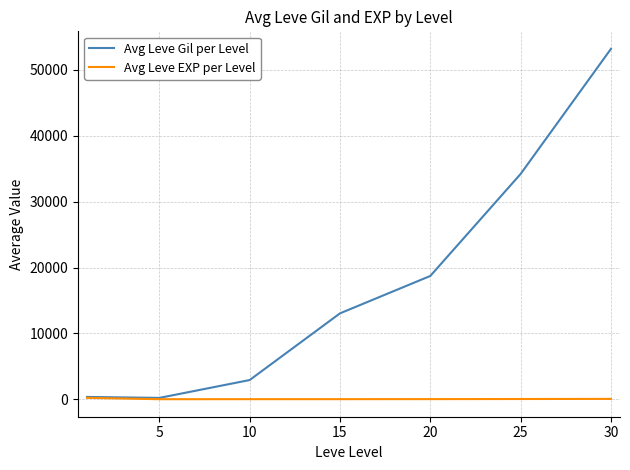

What is the lowest value of the Avg Leve Gil per Level series?

201.7